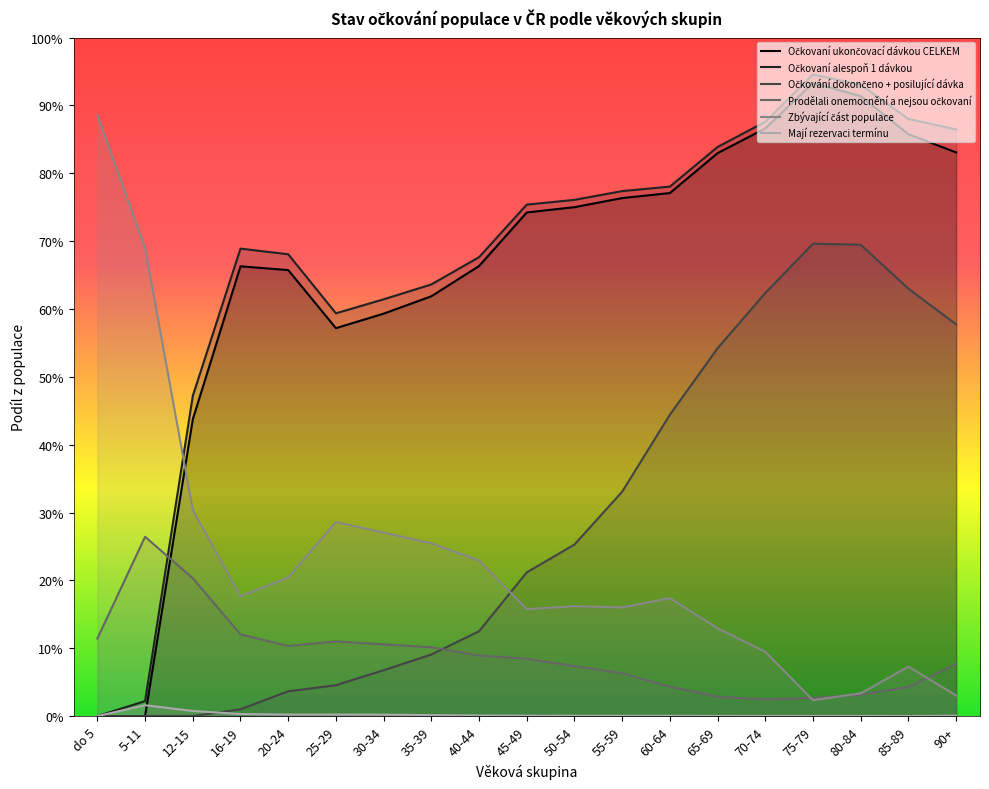

At how many categories does at least one series exceed 0?

19